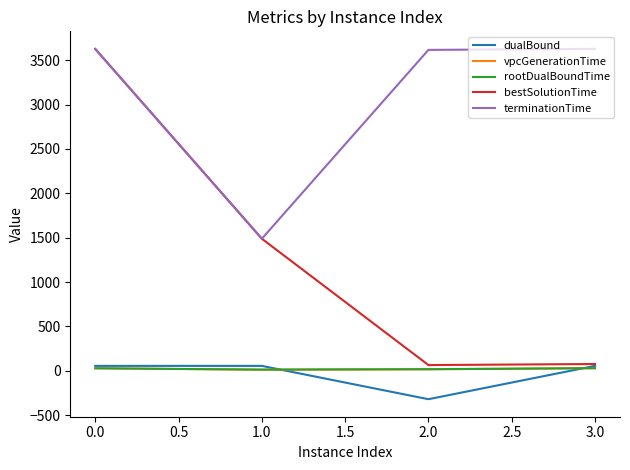

What are all the series names shown in the legend?

dualBound, vpcGenerationTime, rootDualBoundTime, bestSolutionTime, terminationTime